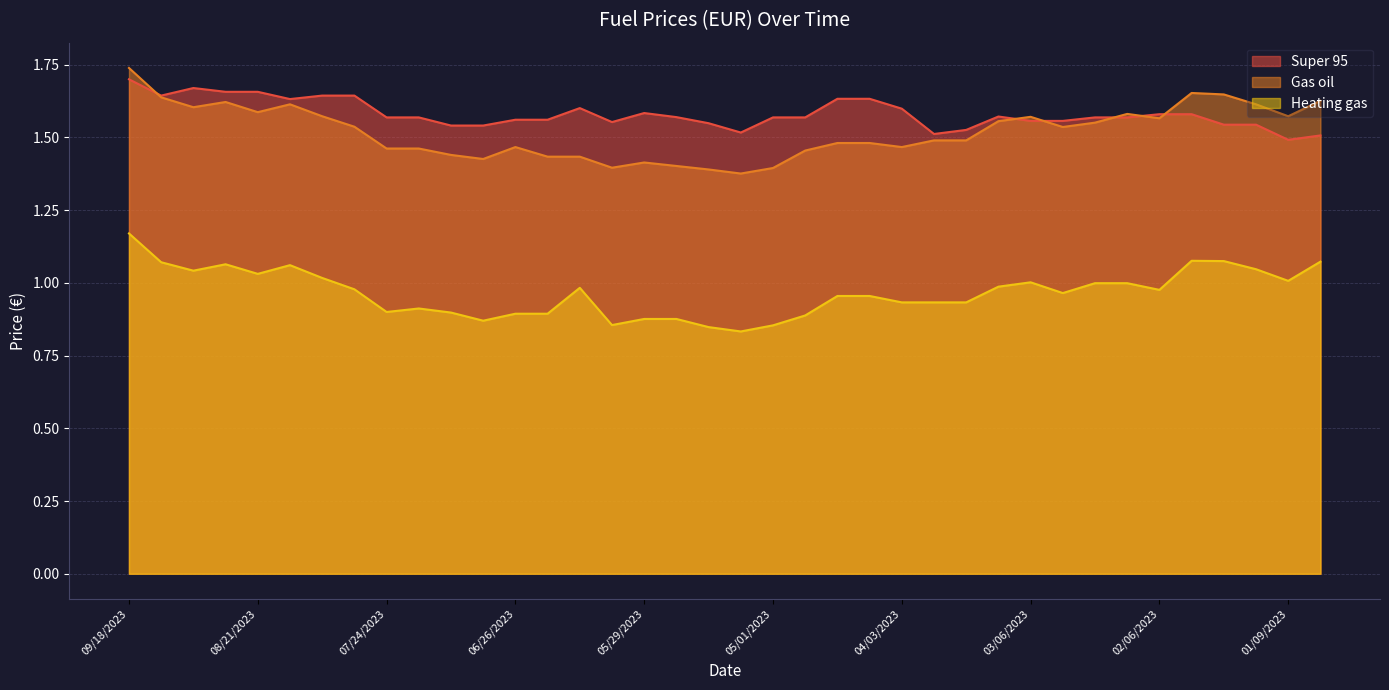

What is the value of the Gas oil point at the 22nd from the left?

1.5